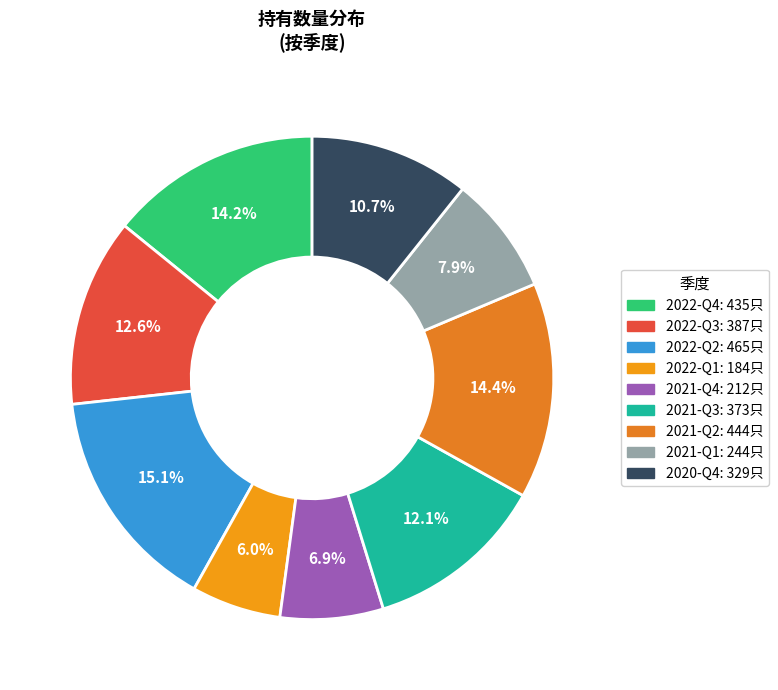

How many segments does this pie chart have?

9